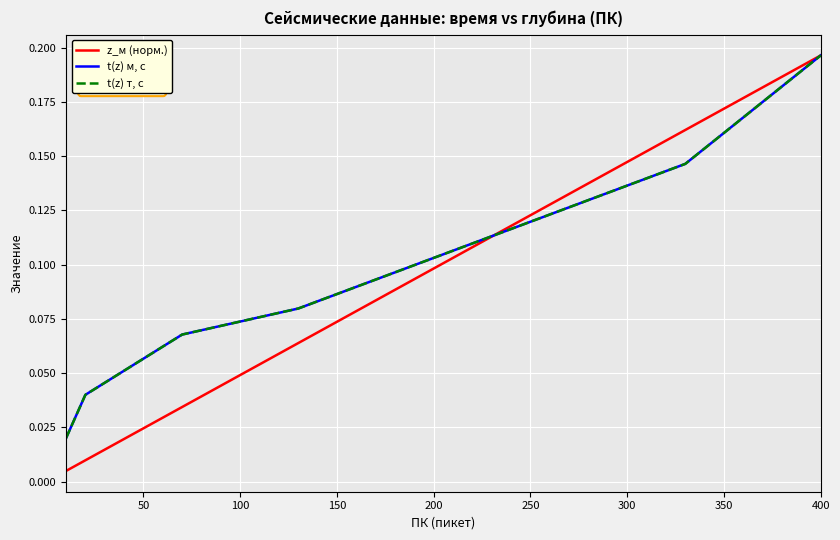

Which series has the widest spread of values?

z_м (норм.)